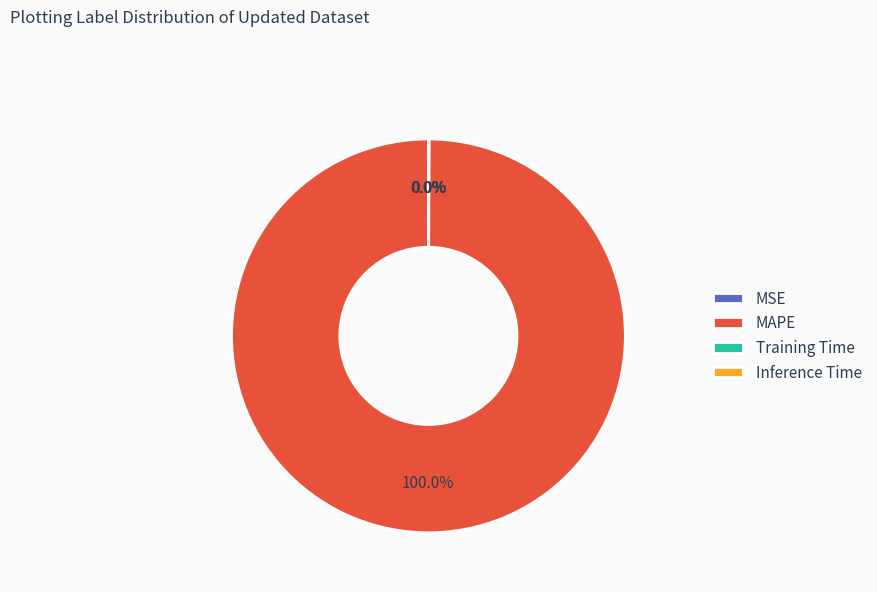

What is the largest slice in the pie chart?

MAPE